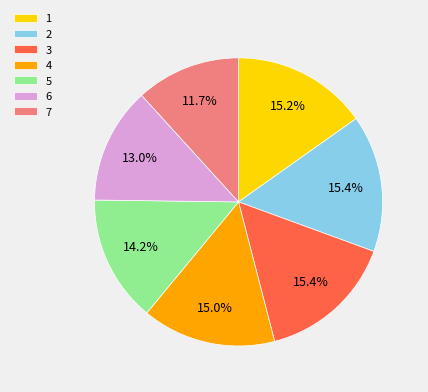

The 2 slice represents 26% of the pie. True or false?

False